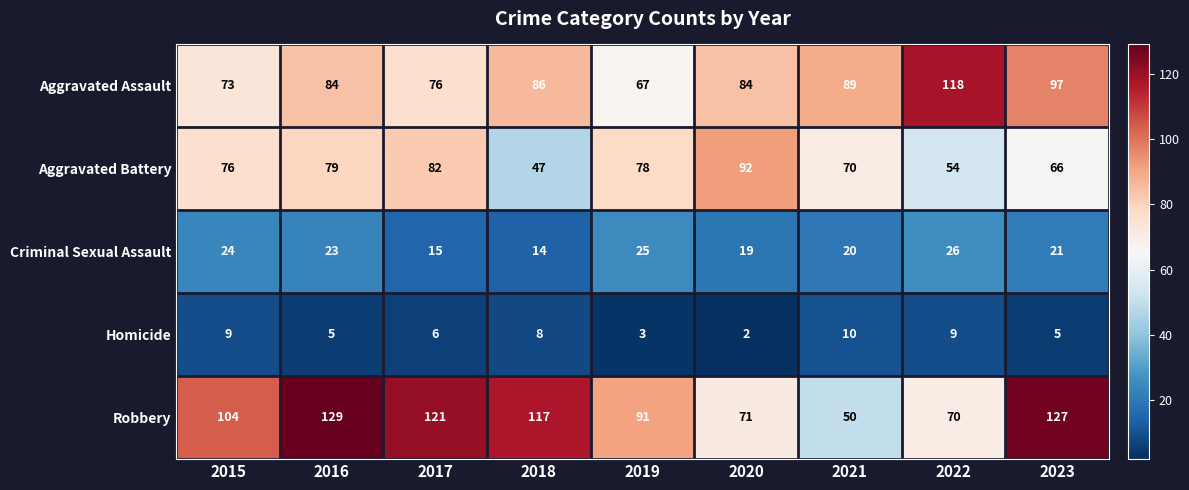

What is the total value across all series at 2021?

239